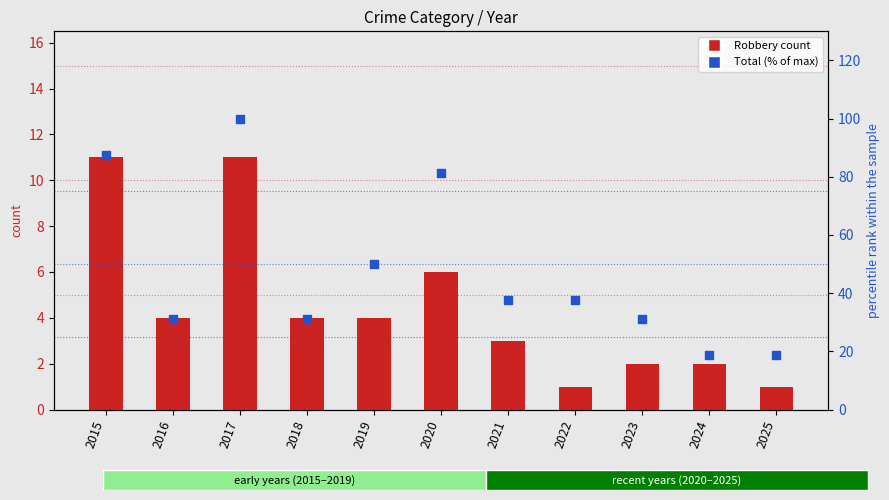

What are all the series names shown in the legend?

Robbery count, Total (% of max)